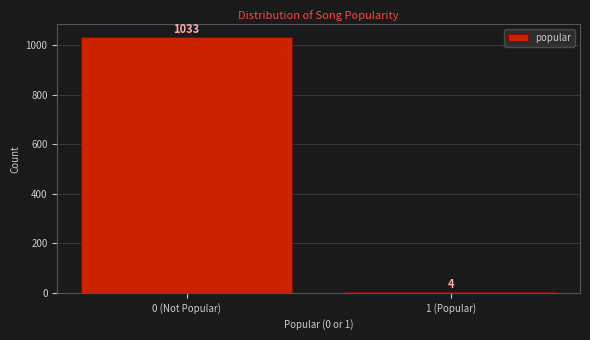

Reading right to left, extract all data points from this chart.

4	1033